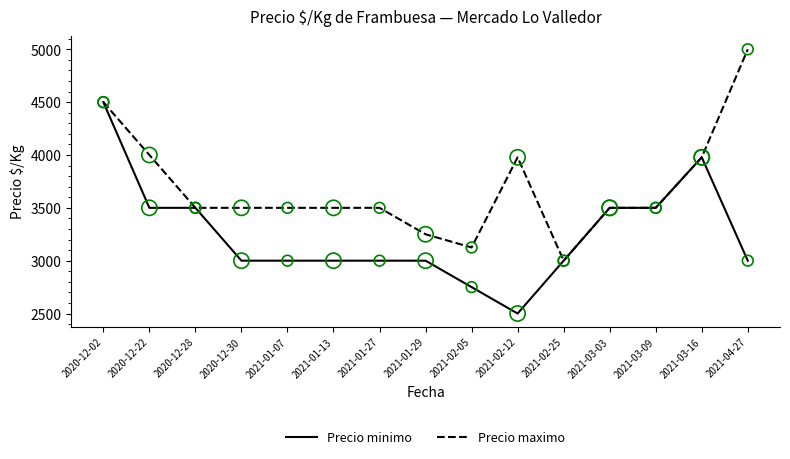

Which series has the largest total across all categories?

Precio maximo